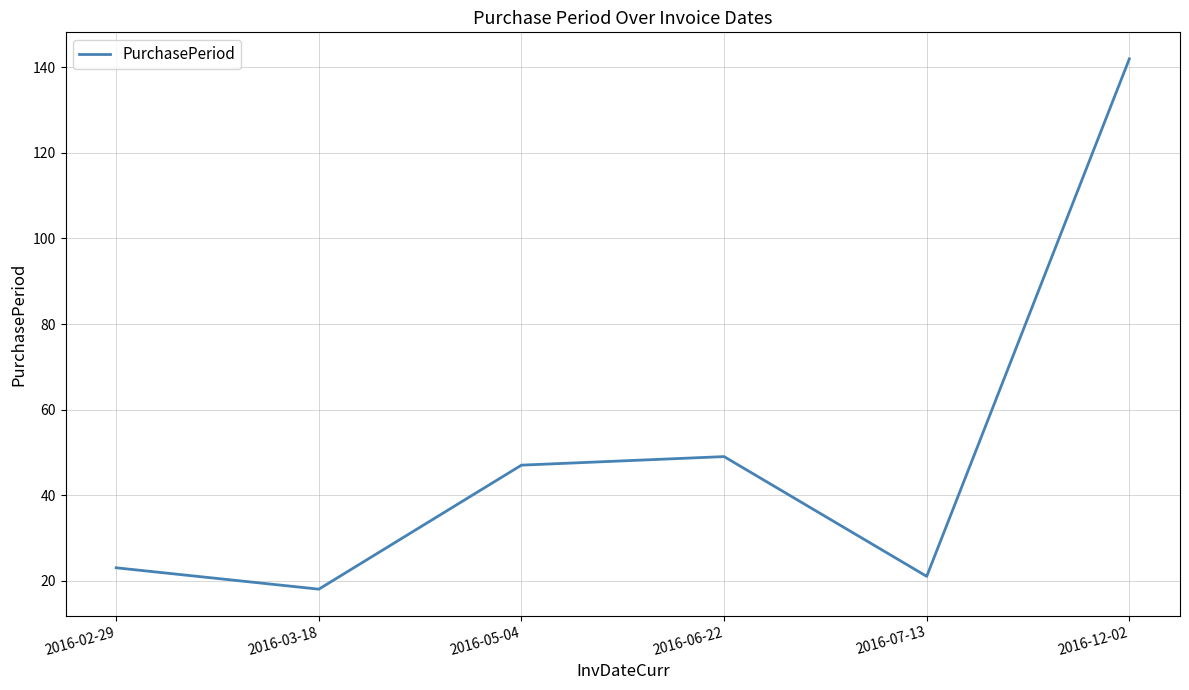

What is the smallest value displayed?

18